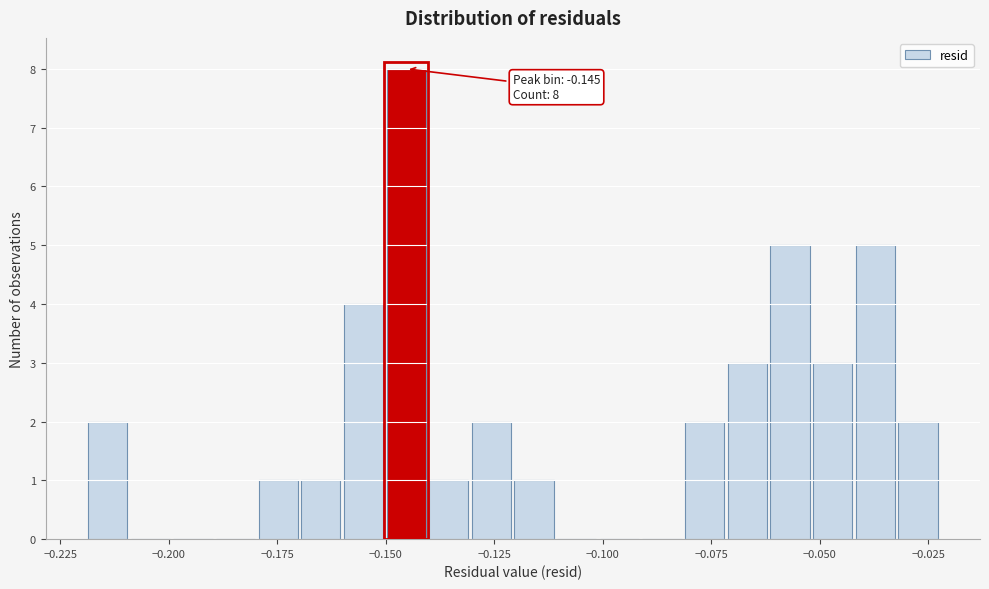

Around what value on the x-axis is the tallest bar? Give the approximate position of its centre, as read against the axis.

-0.145